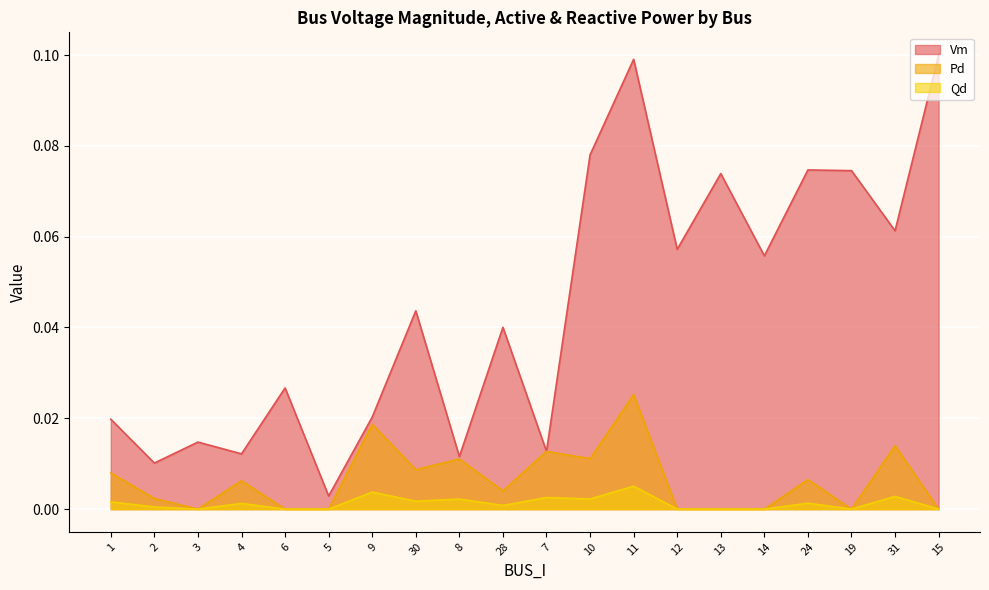

At which label is Qd closest to 0?

3